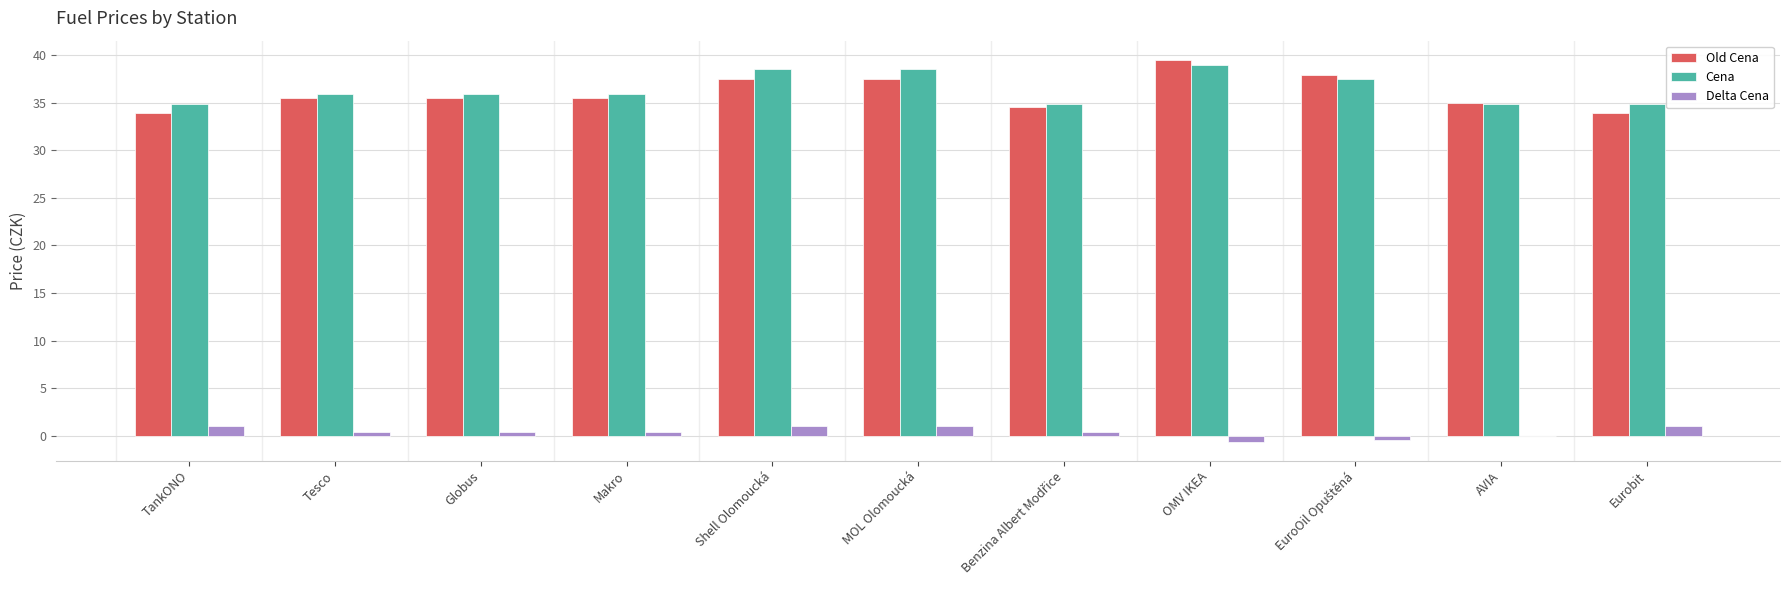

Are the bars grouped side by side (vs. stacked)?

Yes